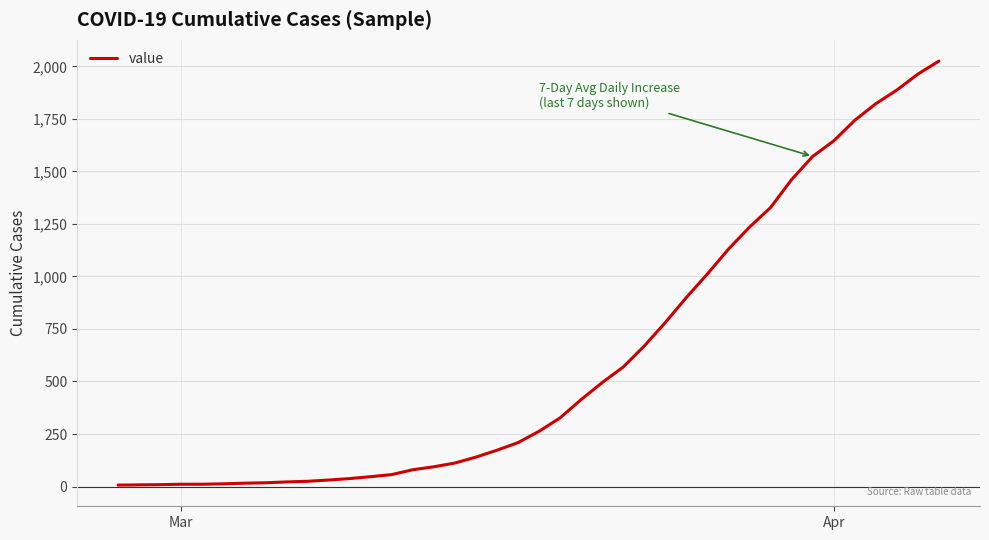

What is the difference between the maximum and minimum values?

2018